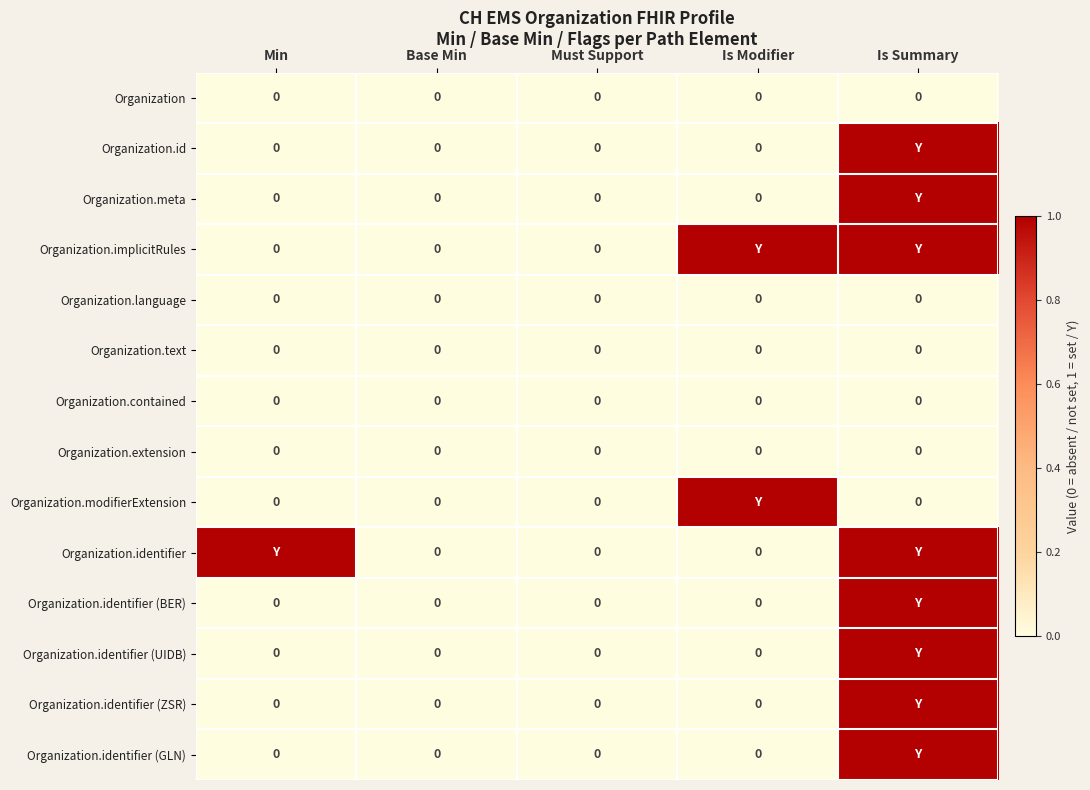

How many categories are shown in the chart?

5